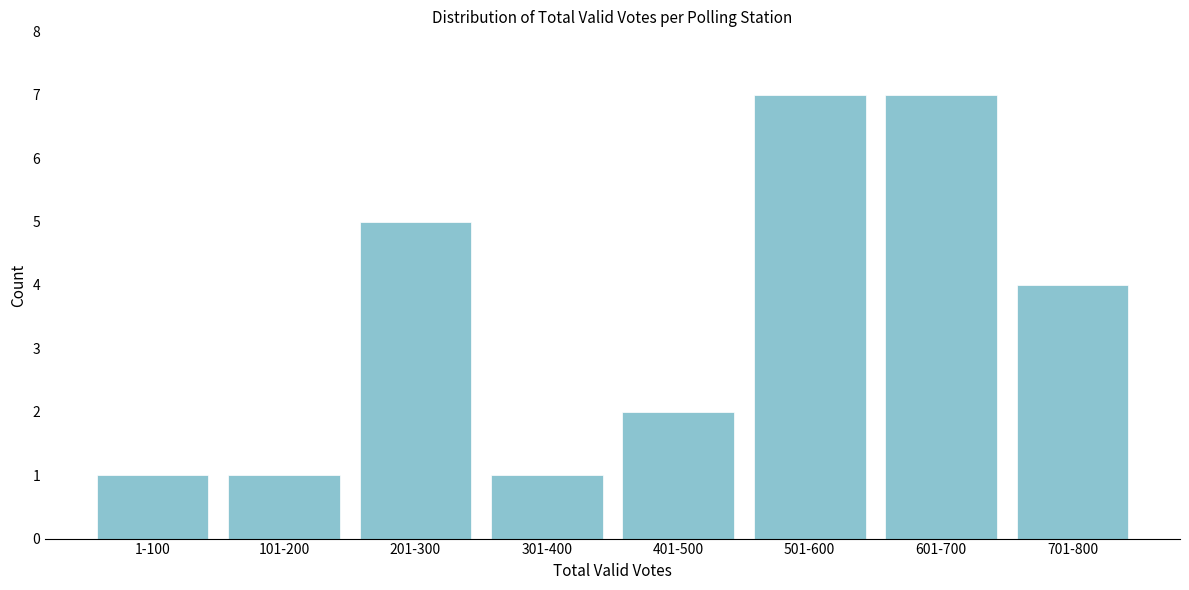

Reading left to right, transcribe all the data shown in this chart.

1	1	5	1	2	7	7	4